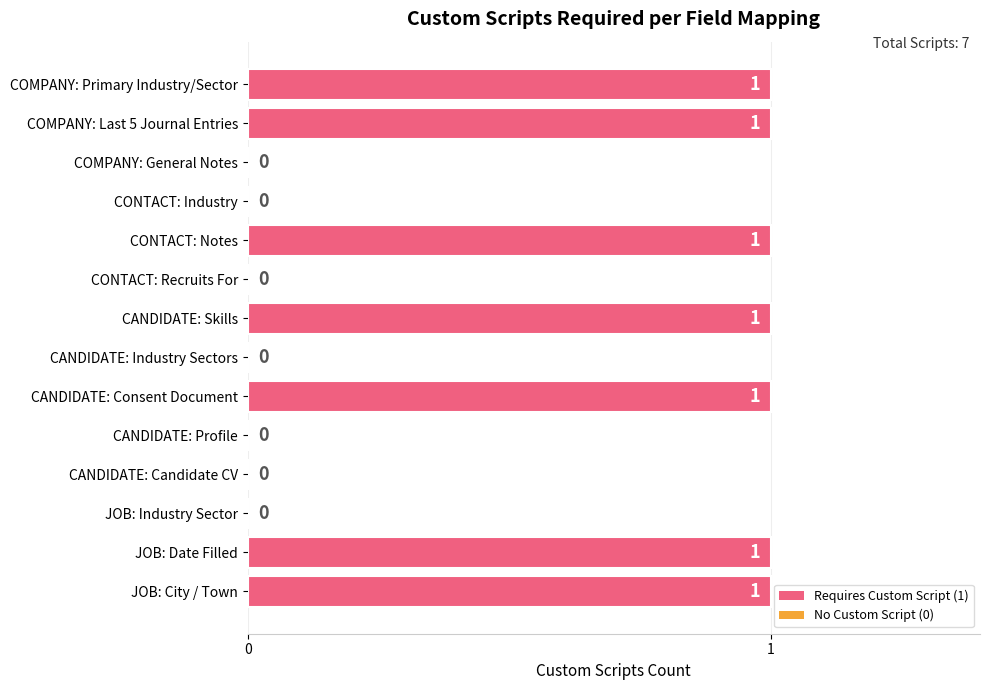

True or false: the data shows 1 at CANDIDATE: Industry Sectors.

False